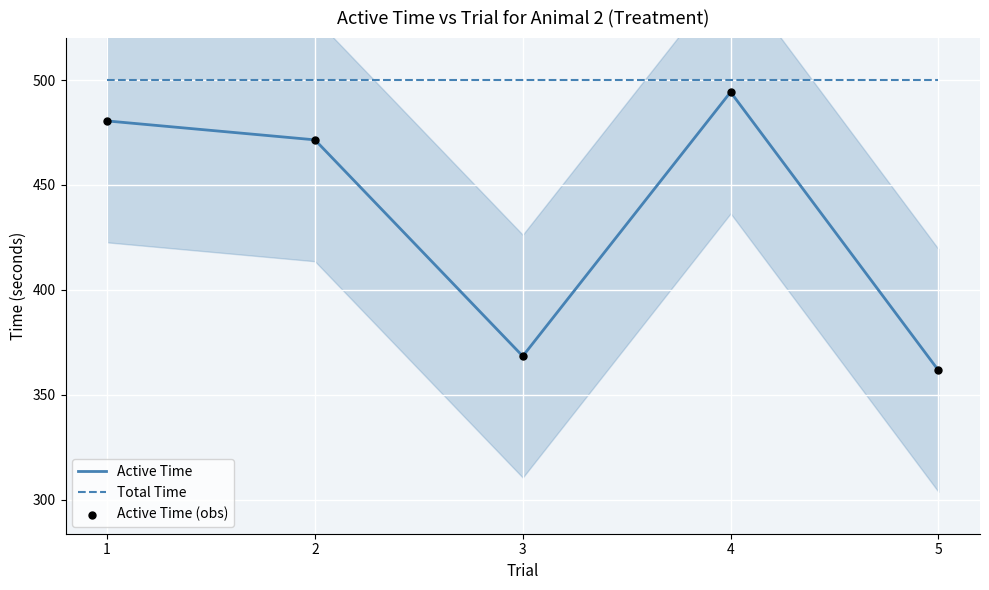

At which category is the sum across all series the highest?

4